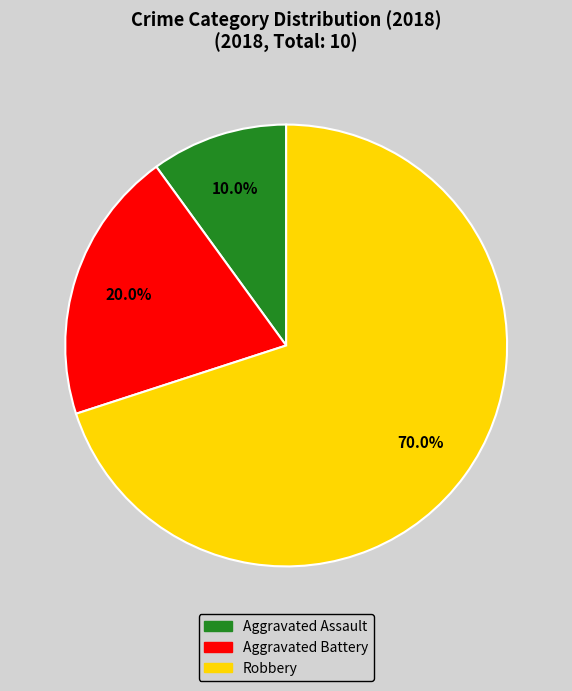

To the nearest percent, what percentage of the pie is Aggravated Assault?

10%